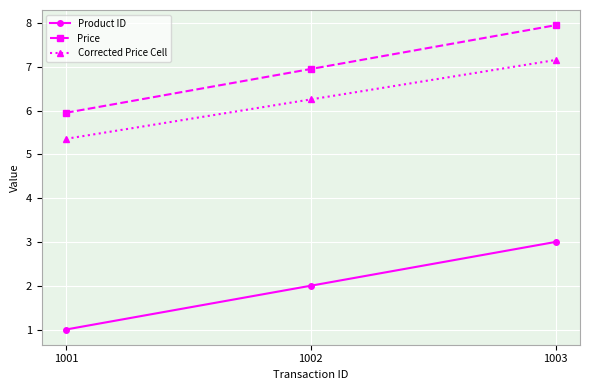

At which category is the sum across all series the highest?

1003